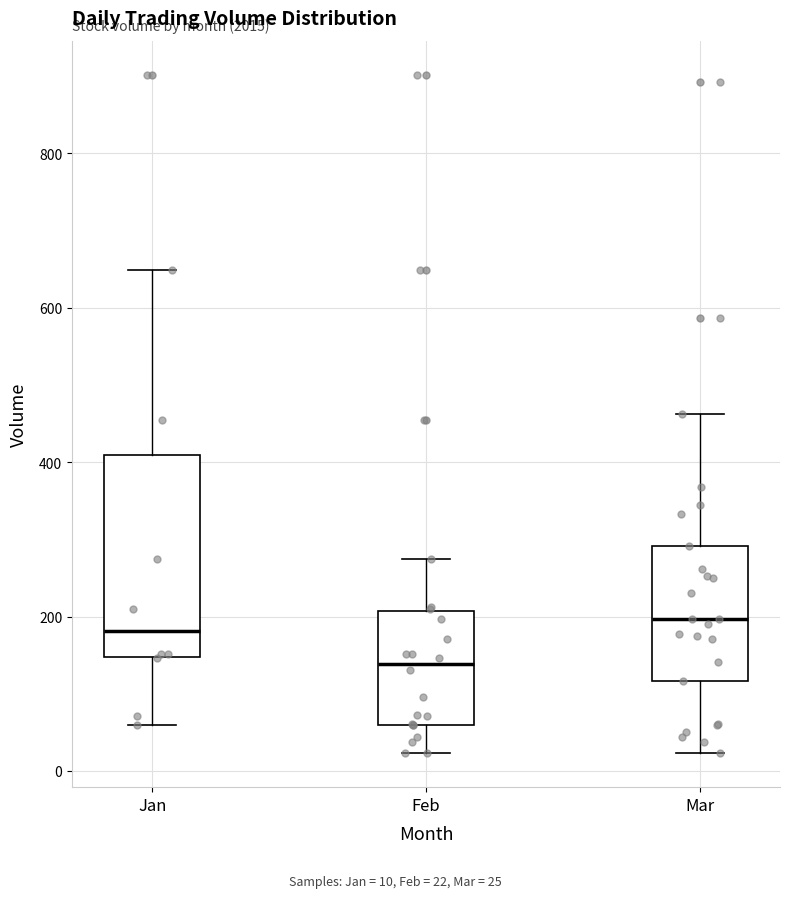

Where does the lower whisker of the box for Feb end on the y-axis? The values are not printed on the chart, so give them approximately, as read against the axis.

20